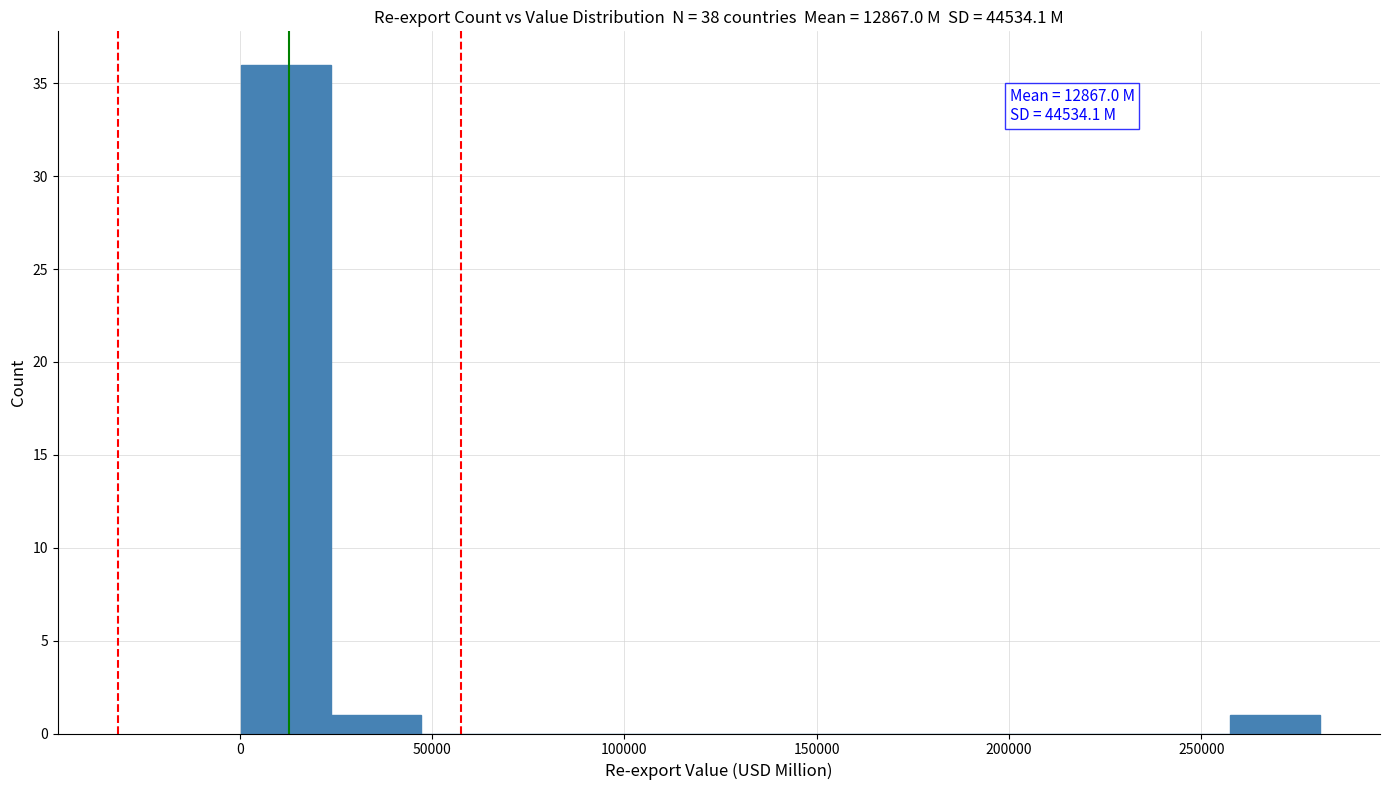

Over which range of the x-axis is the bar tallest?

0 to 25000